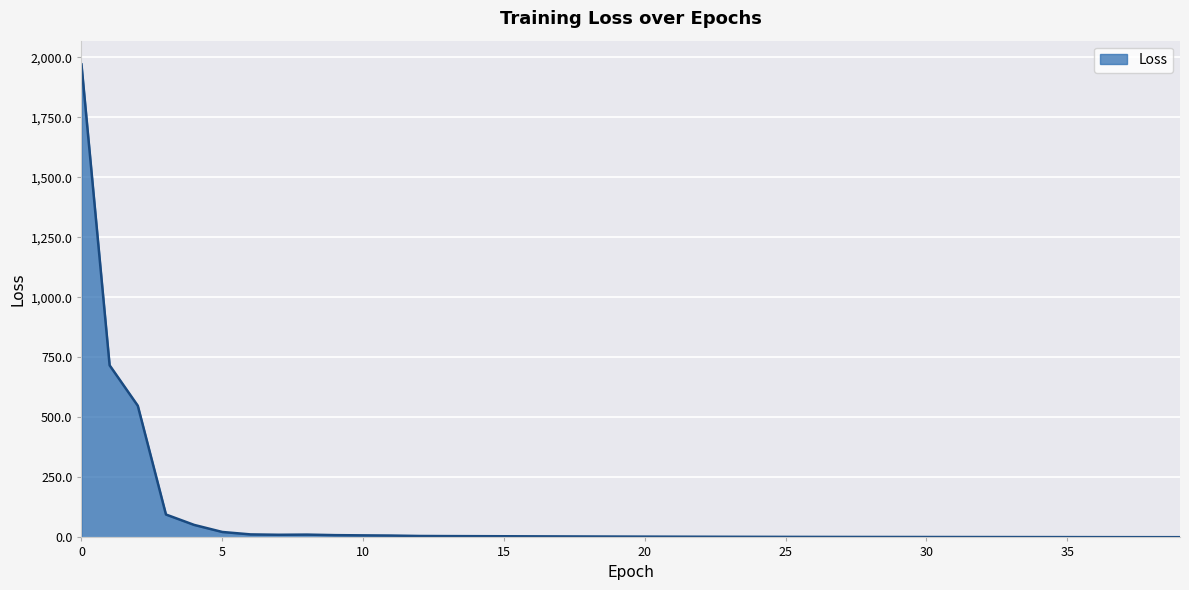

What is the difference between the maximum and minimum values?

1970.3